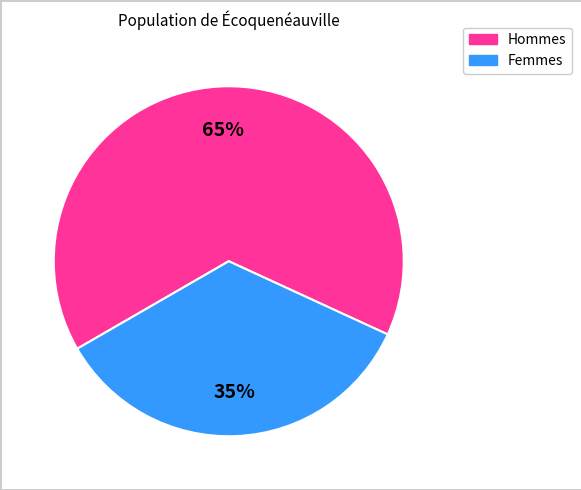

To the nearest percent, what is the difference between the largest and smallest slice percentages?

30%